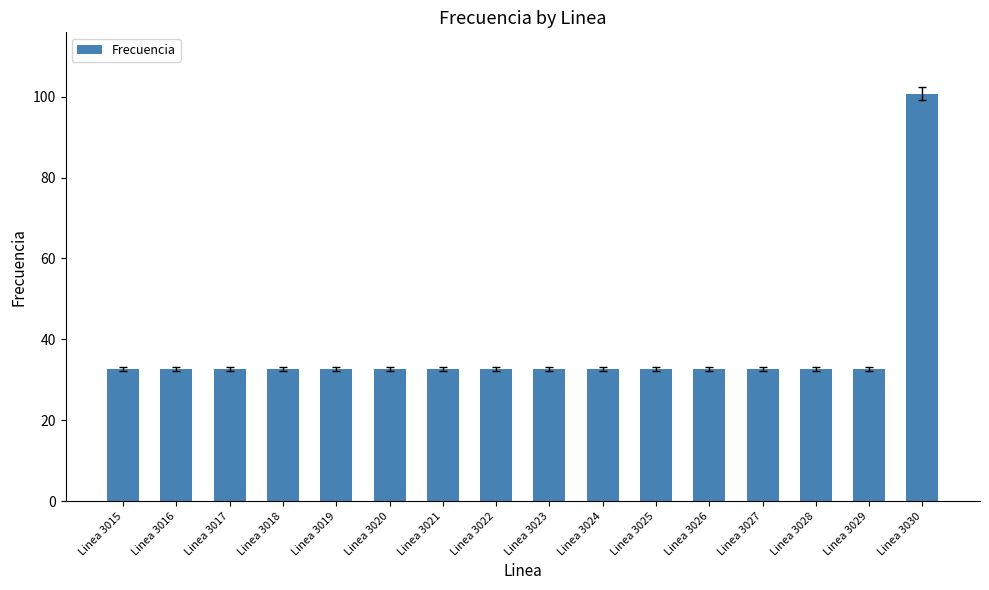

What is the change in value from Linea 3025 to Linea 3030?

+68.2